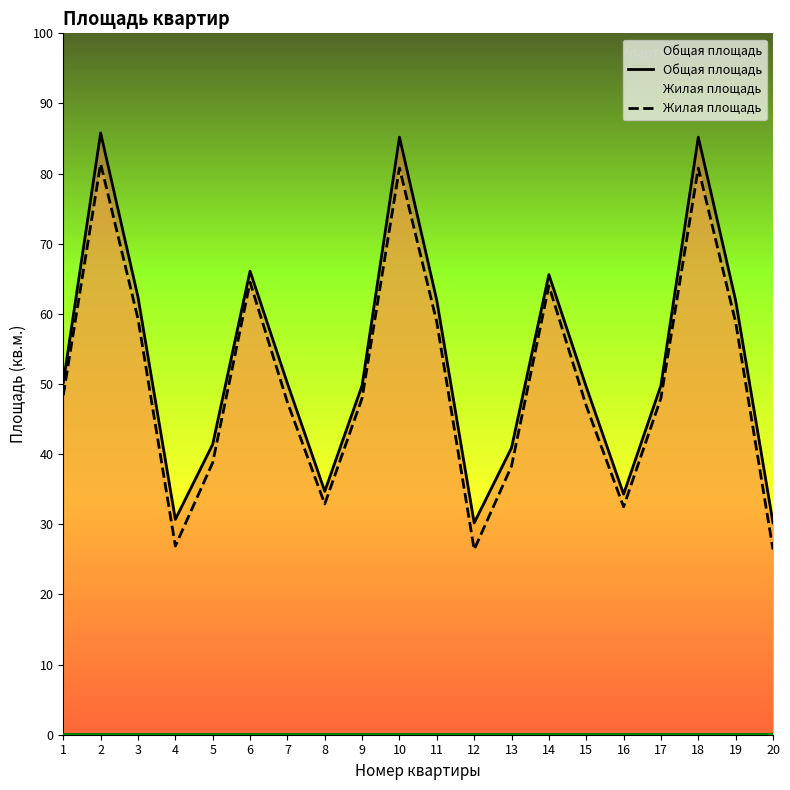

Which series has the largest range (max minus min)?

Общая площадь